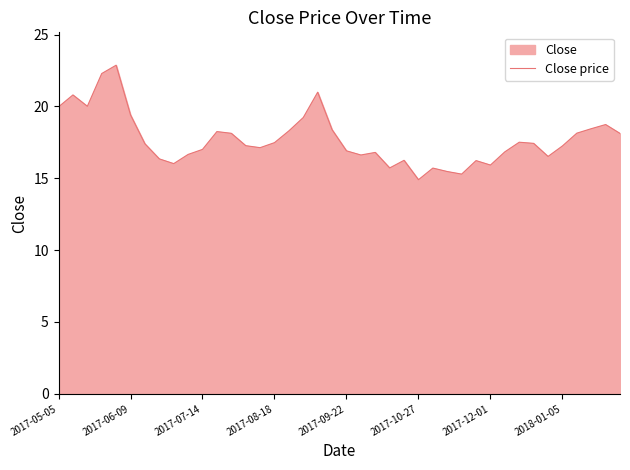

The chart shows a value of 7.9 at 2017-09-22. True or false?

False